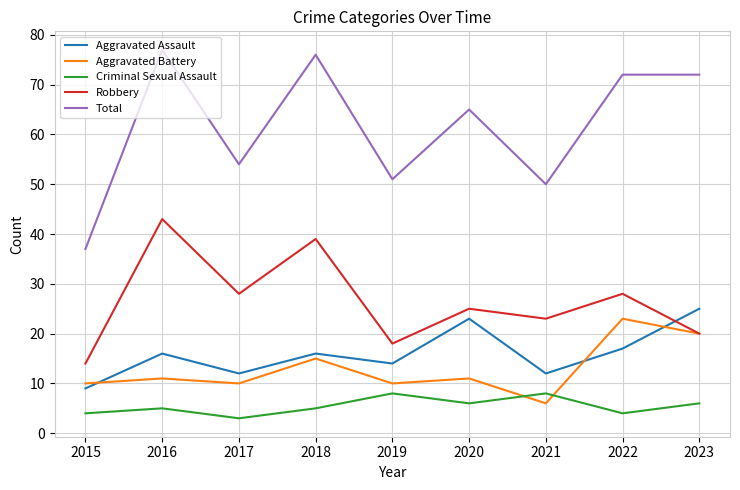

Rank the series by their maximum value, from lowest to highest.

Criminal Sexual Assault, Aggravated Battery, Aggravated Assault, Robbery, Total